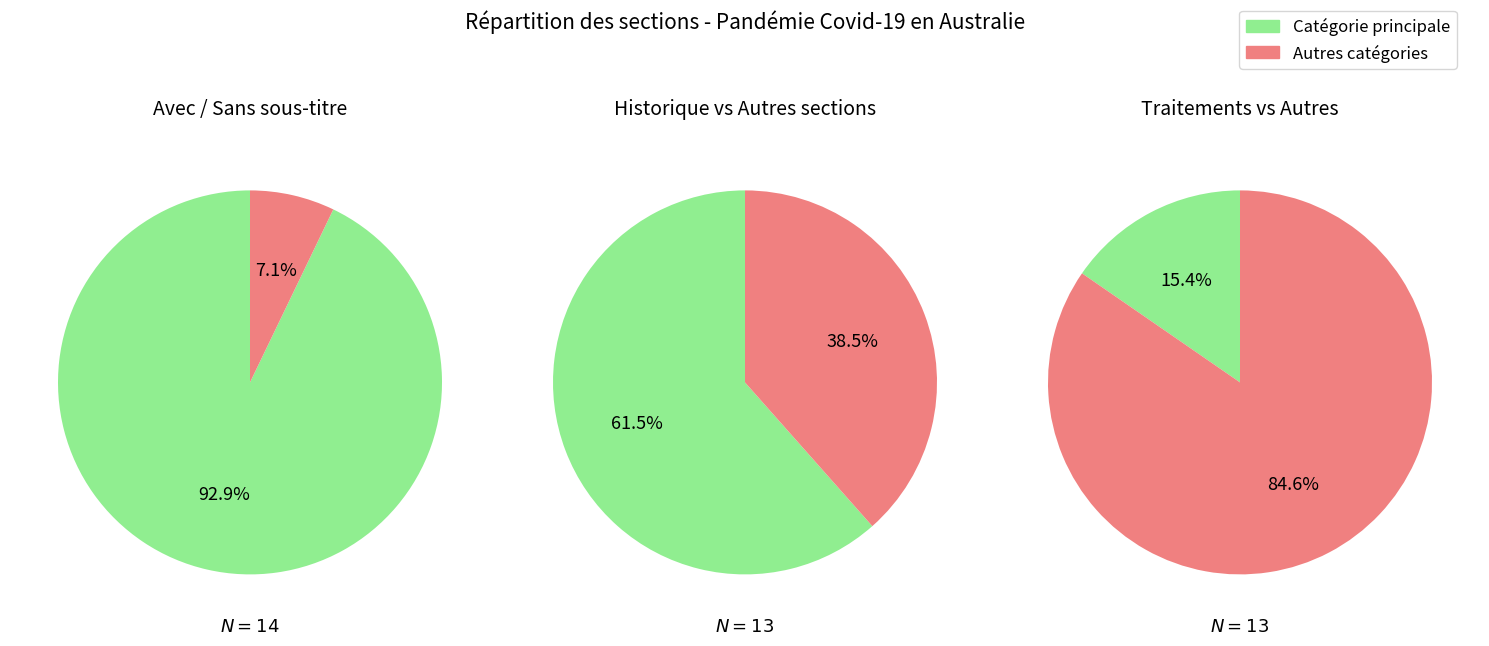

Between 1 and 2, which is larger?

1